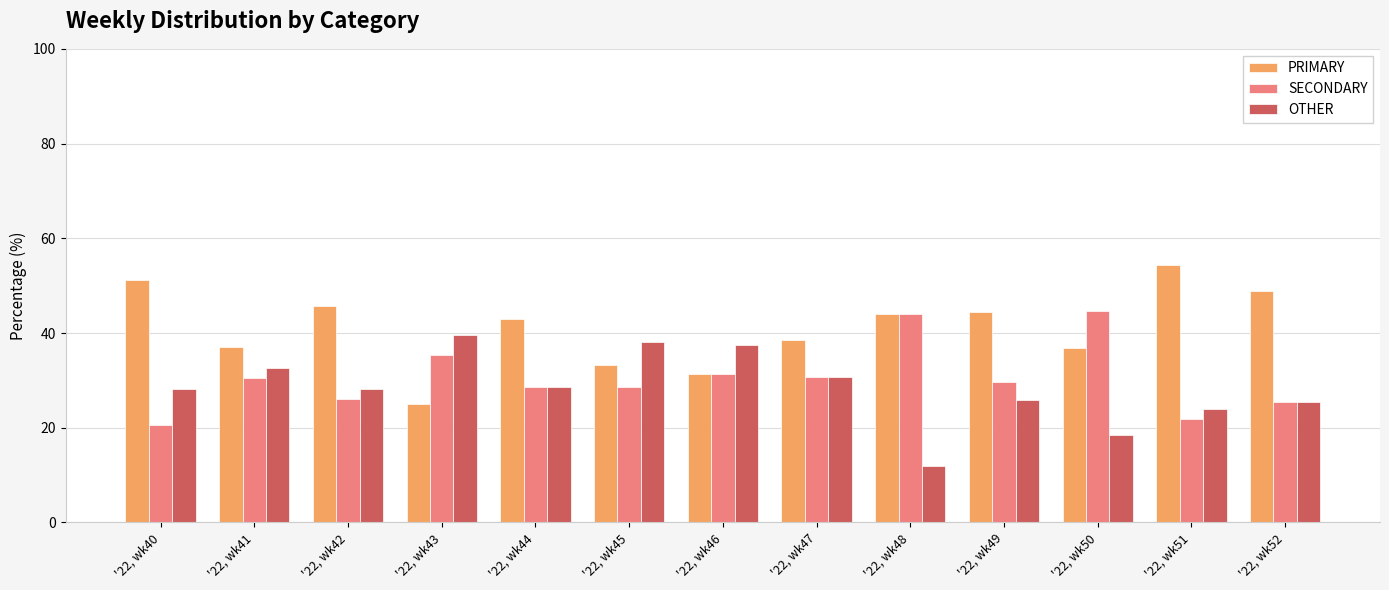

Which series has the largest range (max minus min)?

PRIMARY